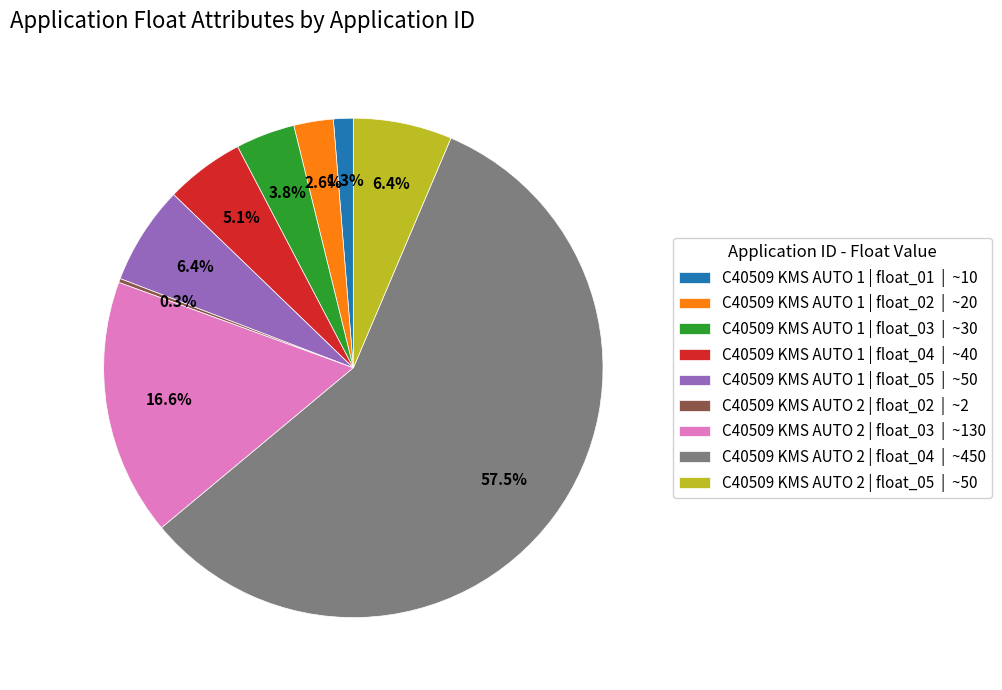

What is the majority slice?

C40509 KMS AUTO 2 | float_04 | ~450